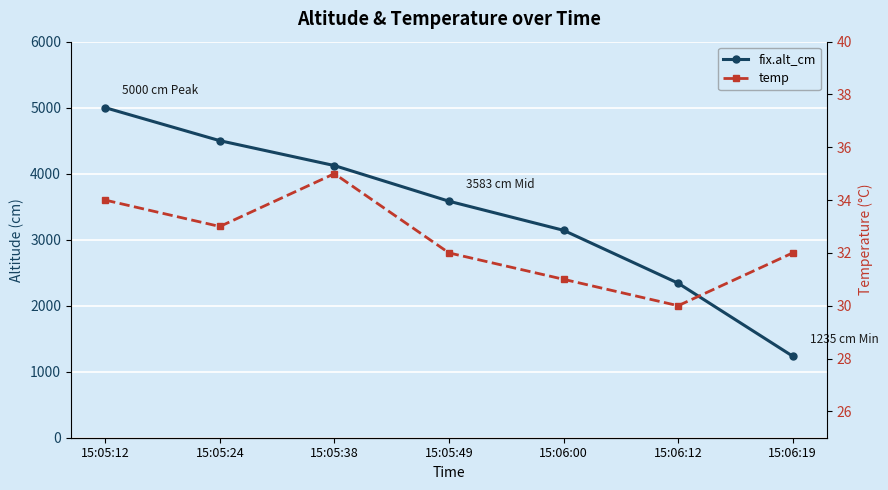

How many data points in temp are above 32?

3